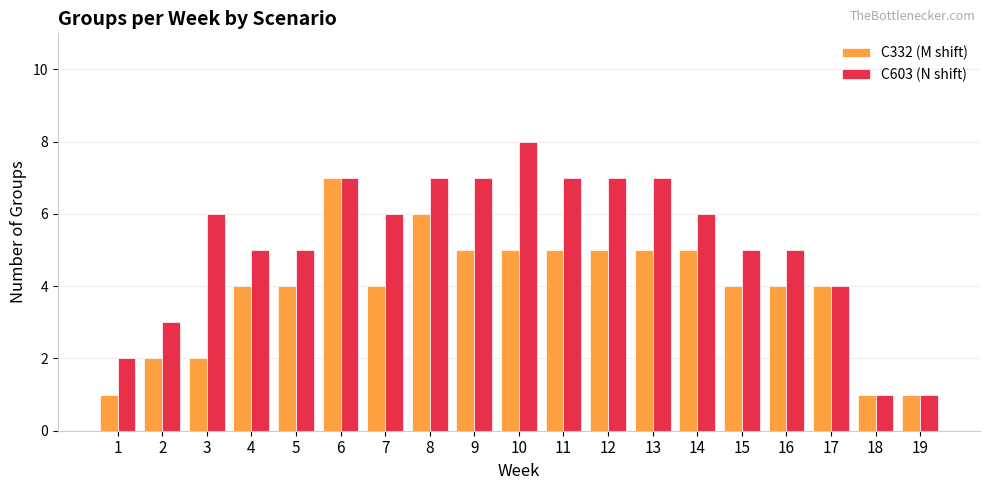

Is it true that C603 (N shift) equals 7 at 5?

False